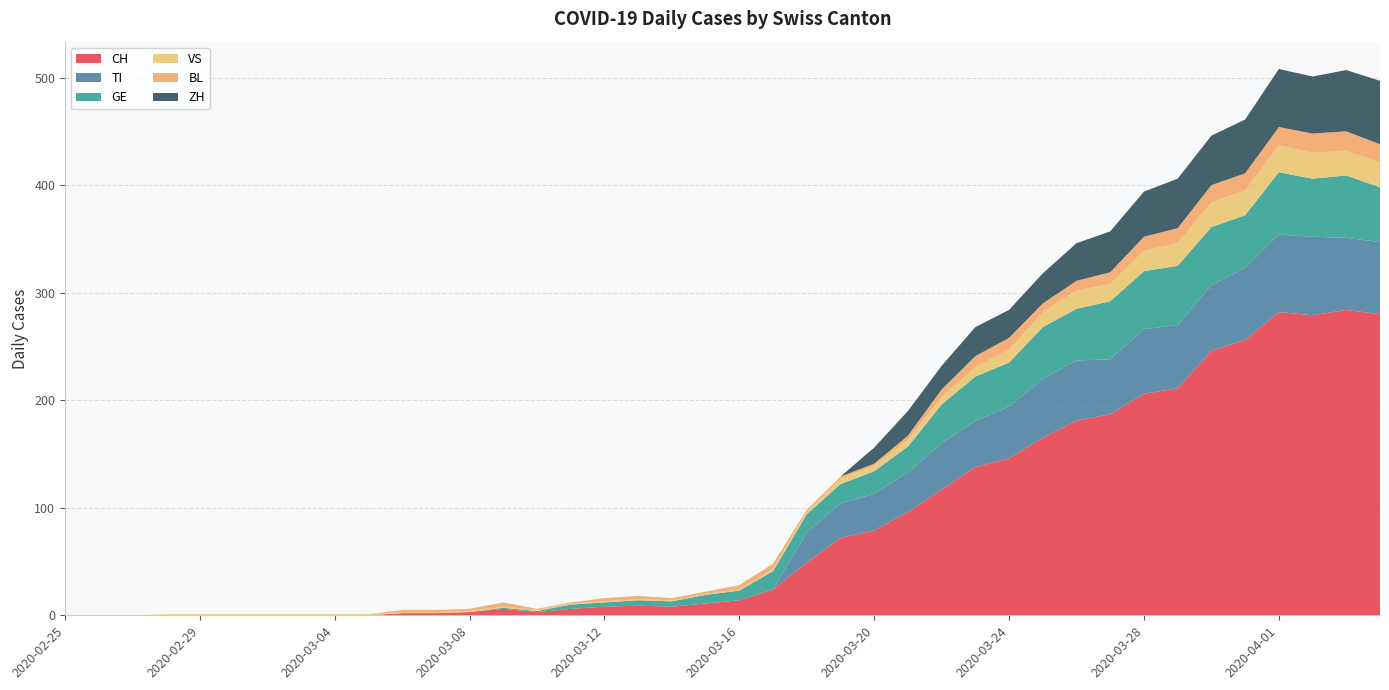

Reading left to right, list all the values displayed in this chart.

CH: 2020-02-25=0	2020-02-26=0	2020-02-27=0	2020-02-28=0	2020-02-29=0	2020-03-01=0	2020-03-02=0	2020-03-03=0	2020-03-04=0	2020-03-05=0	2020-03-06=2	2020-03-07=2	2020-03-08=3	2020-03-09=6	2020-03-10=3	2020-03-11=6	2020-03-12=8	2020-03-13=9	2020-03-14=8	2020-03-15=11	2020-03-16=14	2020-03-17=24	2020-03-18=49	2020-03-19=72	2020-03-20=79	2020-03-21=96	2020-03-22=117	2020-03-23=138	2020-03-24=146	2020-03-25=165	2020-03-26=181	2020-03-27=187	2020-03-28=206	2020-03-29=211	2020-03-30=246	2020-03-31=256	2020-04-01=282	2020-04-02=279	2020-04-03=284	2020-04-04=280
TI: 2020-02-25=0	2020-02-26=0	2020-02-27=0	2020-02-28=0	2020-02-29=0	2020-03-01=0	2020-03-02=0	2020-03-03=0	2020-03-04=0	2020-03-05=0	2020-03-06=0	2020-03-07=0	2020-03-08=0	2020-03-09=0	2020-03-10=0	2020-03-11=0	2020-03-12=0	2020-03-13=0	2020-03-14=0	2020-03-15=0	2020-03-16=0	2020-03-17=0	2020-03-18=28	2020-03-19=32	2020-03-20=34	2020-03-21=37	2020-03-22=43	2020-03-23=43	2020-03-24=48	2020-03-25=55	2020-03-26=56	2020-03-27=51	2020-03-28=60	2020-03-29=59	2020-03-30=61	2020-03-31=67	2020-04-01=72	2020-04-02=73	2020-04-03=67	2020-04-04=67
GE: 2020-02-25=0	2020-02-26=0	2020-02-27=0	2020-02-28=0	2020-02-29=0	2020-03-01=0	2020-03-02=0	2020-03-03=0	2020-03-04=0	2020-03-05=0	2020-03-06=0	2020-03-07=0	2020-03-08=0	2020-03-09=1	2020-03-10=1	2020-03-11=4	2020-03-12=4	2020-03-13=5	2020-03-14=5	2020-03-15=8	2020-03-16=9	2020-03-17=17	2020-03-18=17	2020-03-19=18	2020-03-20=21	2020-03-21=24	2020-03-22=36	2020-03-23=41	2020-03-24=41	2020-03-25=48	2020-03-26=48	2020-03-27=54	2020-03-28=54	2020-03-29=55	2020-03-30=54	2020-03-31=49	2020-04-01=58	2020-04-02=54	2020-04-03=58	2020-04-04=51
VS: 2020-02-25=0	2020-02-26=0	2020-02-27=0	2020-02-28=1	2020-02-29=1	2020-03-01=1	2020-03-02=1	2020-03-03=1	2020-03-04=1	2020-03-05=1	2020-03-06=1	2020-03-07=1	2020-03-08=1	2020-03-09=1	2020-03-10=1	2020-03-11=1	2020-03-12=1	2020-03-13=1	2020-03-14=1	2020-03-15=1	2020-03-16=1	2020-03-17=2	2020-03-18=2	2020-03-19=5	2020-03-20=5	2020-03-21=6	2020-03-22=7	2020-03-23=9	2020-03-24=12	2020-03-25=14	2020-03-26=17	2020-03-27=16	2020-03-28=19	2020-03-29=21	2020-03-30=23	2020-03-31=23	2020-04-01=25	2020-04-02=24	2020-04-03=23	2020-04-04=23
BL: 2020-02-25=0	2020-02-26=0	2020-02-27=0	2020-02-28=0	2020-02-29=0	2020-03-01=0	2020-03-02=0	2020-03-03=0	2020-03-04=0	2020-03-05=0	2020-03-06=2	2020-03-07=2	2020-03-08=2	2020-03-09=4	2020-03-10=1	2020-03-11=1	2020-03-12=3	2020-03-13=3	2020-03-14=2	2020-03-15=2	2020-03-16=4	2020-03-17=5	2020-03-18=2	2020-03-19=2	2020-03-20=2	2020-03-21=4	2020-03-22=7	2020-03-23=10	2020-03-24=11	2020-03-25=8	2020-03-26=9	2020-03-27=11	2020-03-28=13	2020-03-29=14	2020-03-30=16	2020-03-31=16	2020-04-01=17	2020-04-02=18	2020-04-03=18	2020-04-04=17
ZH: 2020-02-25=0	2020-02-26=0	2020-02-27=0	2020-02-28=0	2020-02-29=0	2020-03-01=0	2020-03-02=0	2020-03-03=0	2020-03-04=0	2020-03-05=0	2020-03-06=0	2020-03-07=0	2020-03-08=0	2020-03-09=0	2020-03-10=0	2020-03-11=0	2020-03-12=0	2020-03-13=0	2020-03-14=0	2020-03-15=0	2020-03-16=0	2020-03-17=0	2020-03-18=0	2020-03-19=0	2020-03-20=15	2020-03-21=23	2020-03-22=22	2020-03-23=27	2020-03-24=26	2020-03-25=28	2020-03-26=35	2020-03-27=38	2020-03-28=42	2020-03-29=46	2020-03-30=46	2020-03-31=50	2020-04-01=54	2020-04-02=53	2020-04-03=57	2020-04-04=59